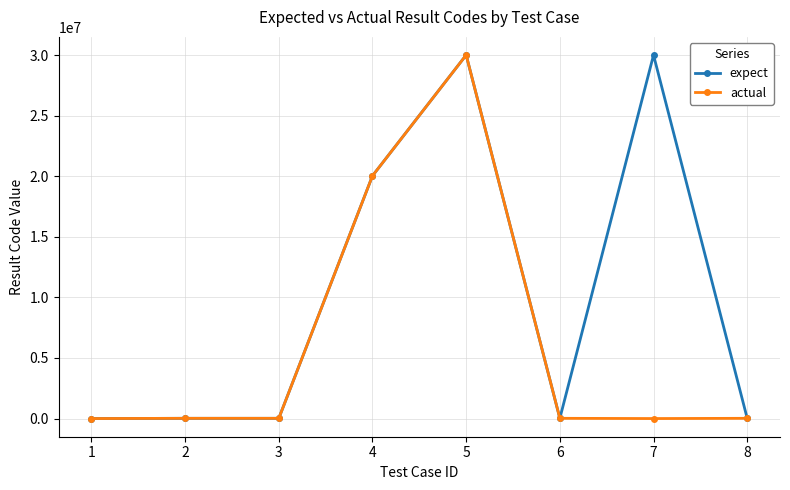

At which category is the sum across all series the highest?

5